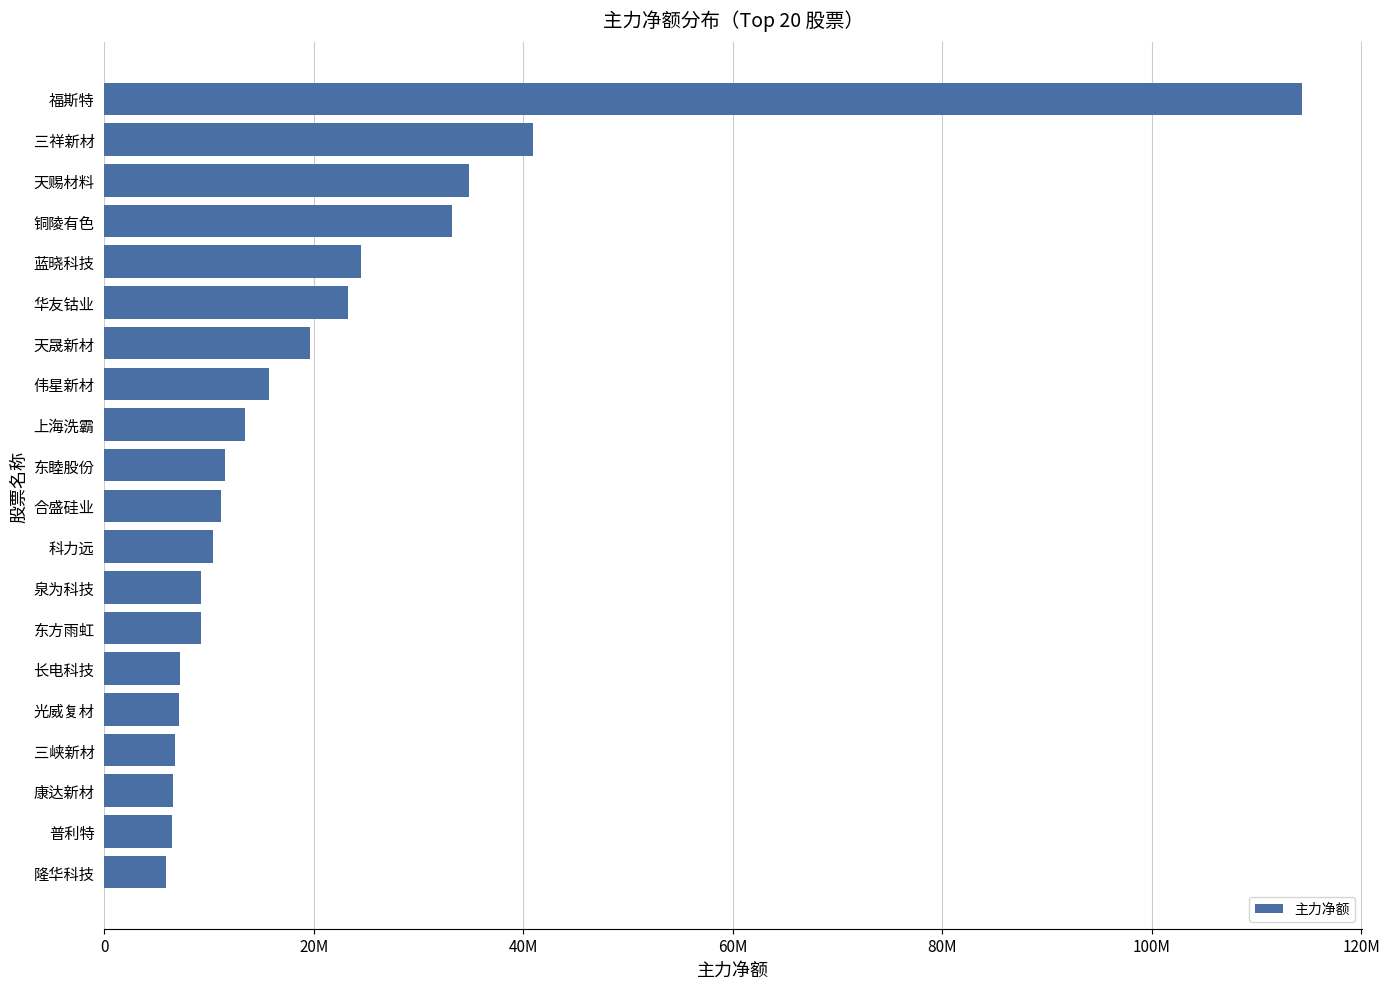

At which label is the value closest to 60115117?

三祥新材